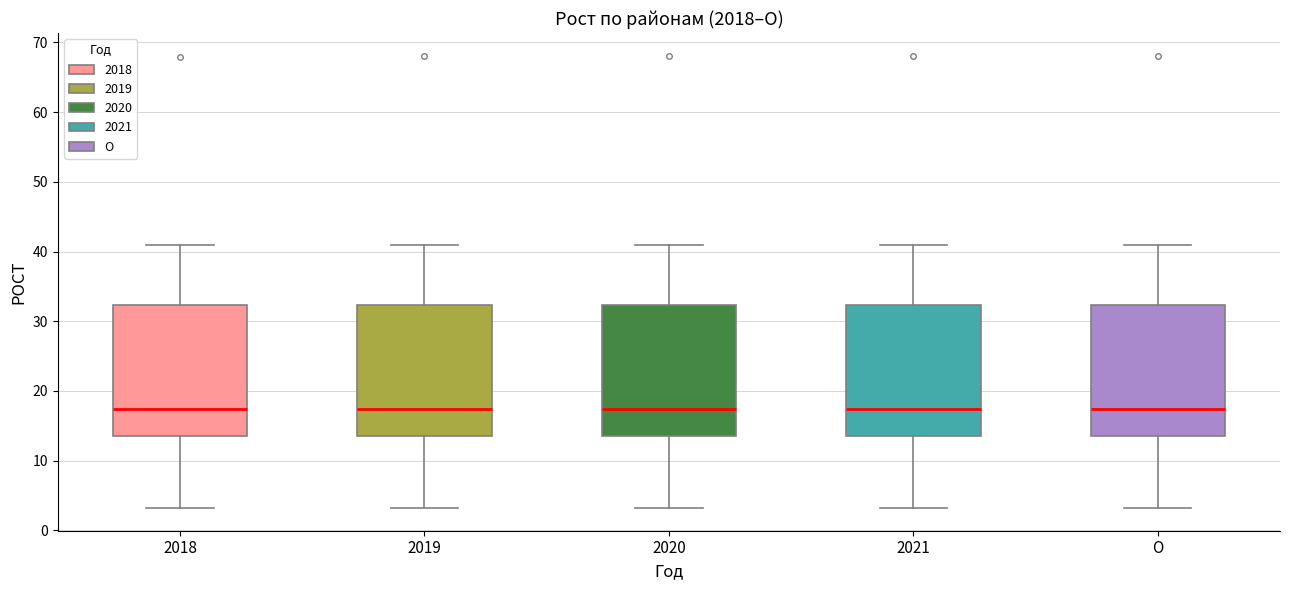

Reading left to right, read every box against the y-axis: the position of its median line, the range the box covers, and the ends of its whiskers. The values are not printed on the chart, so give them approximately, as read against the axis.

2018: median 17, box 14 to 32, whiskers 3 to 41
2019: median 17, box 14 to 32, whiskers 3 to 41
2020: median 17, box 14 to 32, whiskers 3 to 41
2021: median 17, box 14 to 32, whiskers 3 to 41
О: median 17, box 14 to 32, whiskers 3 to 41